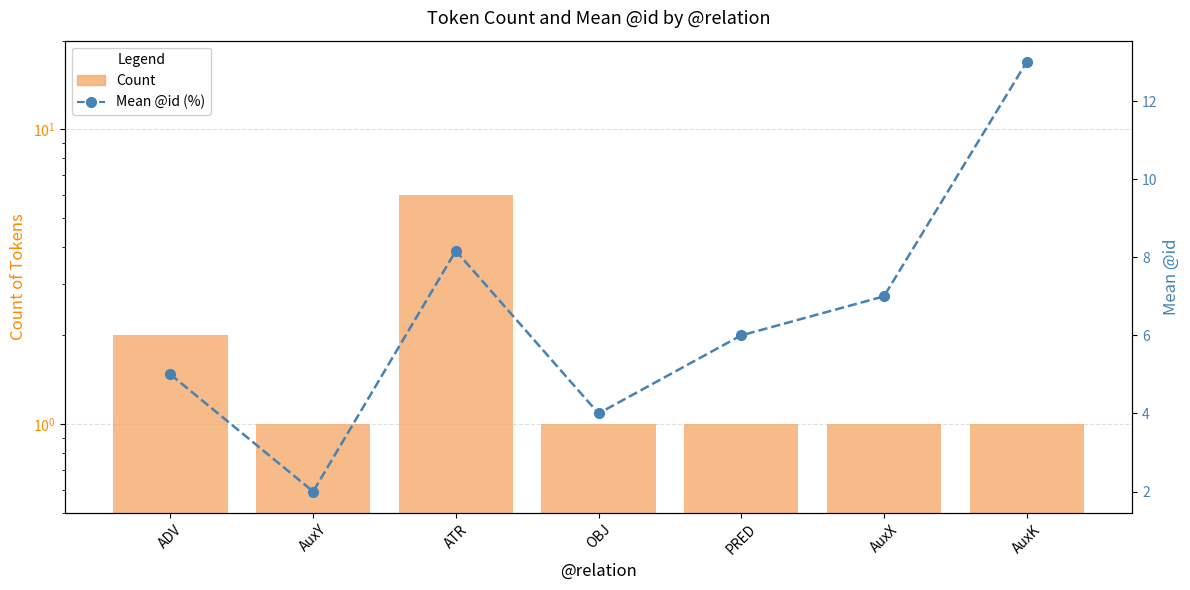

Which has a higher value, PRED or AuxK?

PRED